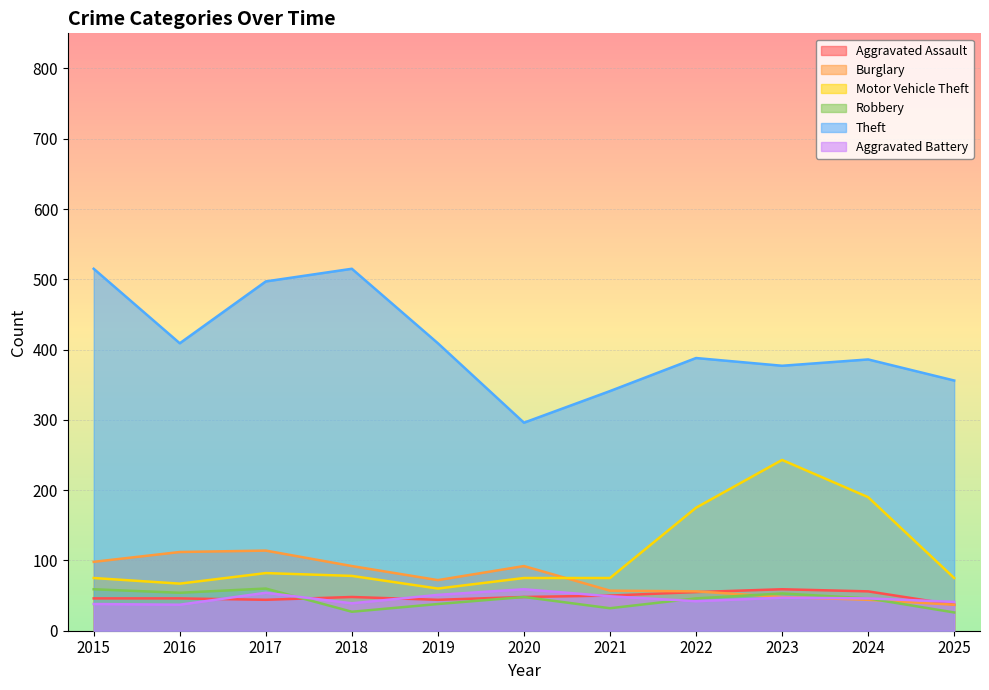

How many lines are shown in the chart?

6